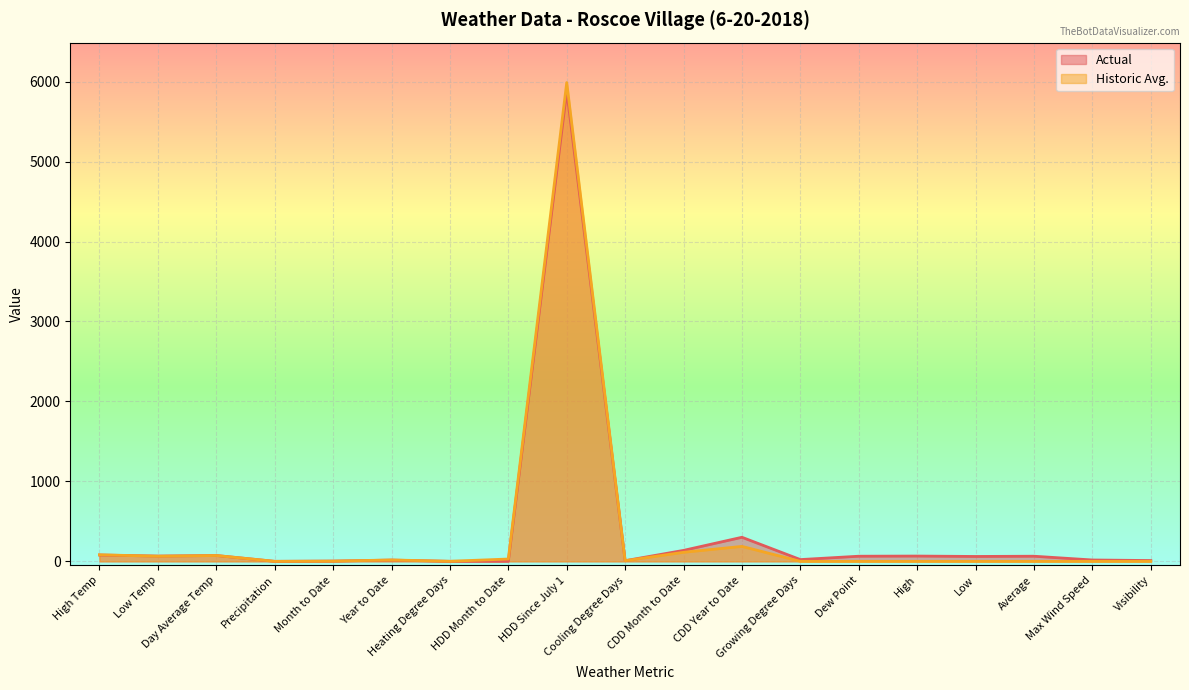

What is the value of the Historic Avg. point at the 4th from the left?

0.1